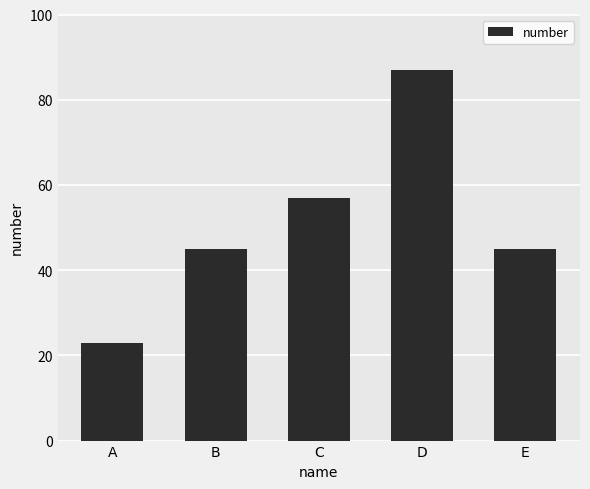

What is the change in value from A to E?

+22